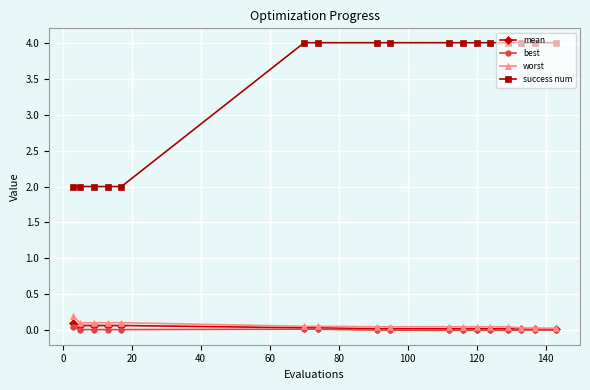

How many success num values are between 2 and 4?

17